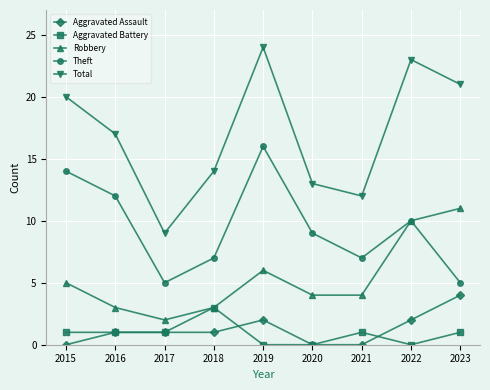

Count the number of data series in this chart.

5